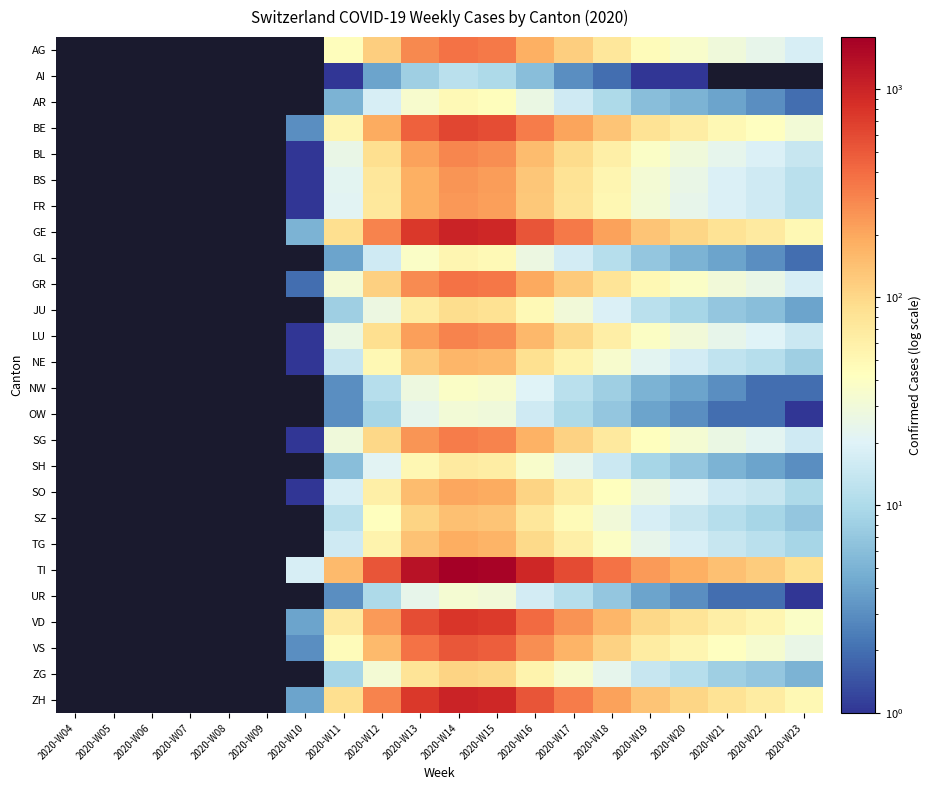

Count the FR values in the range 51 to 52.

1